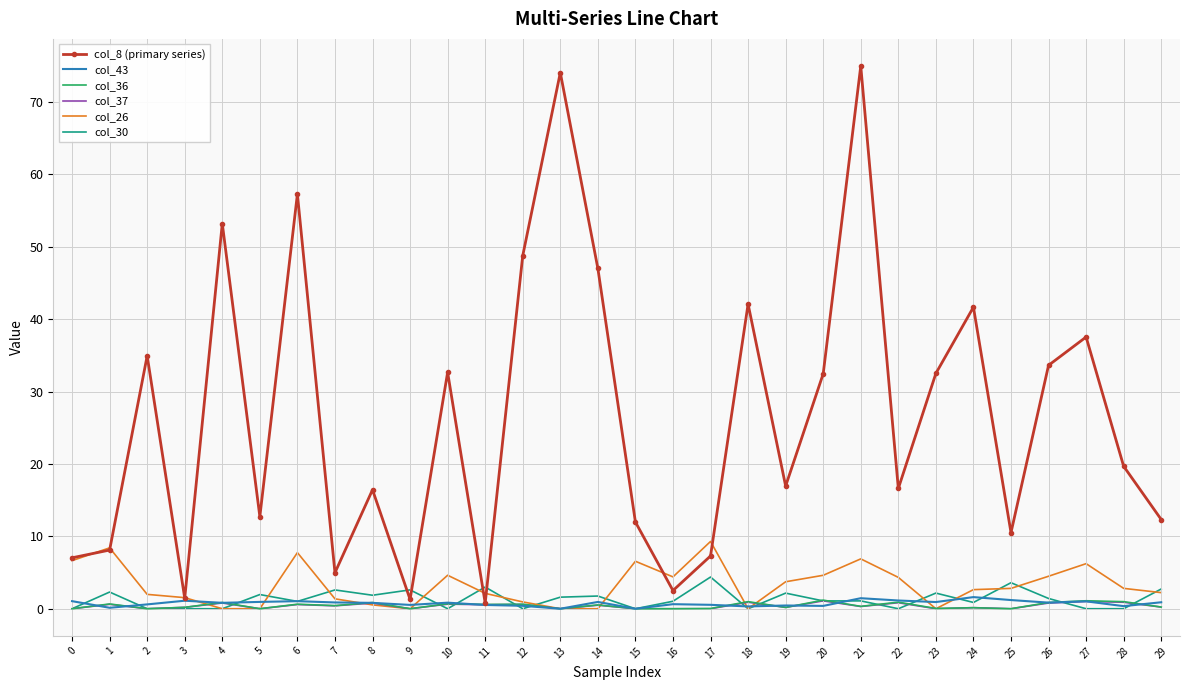

Which series has the largest total across all categories?

col_8 (primary series)